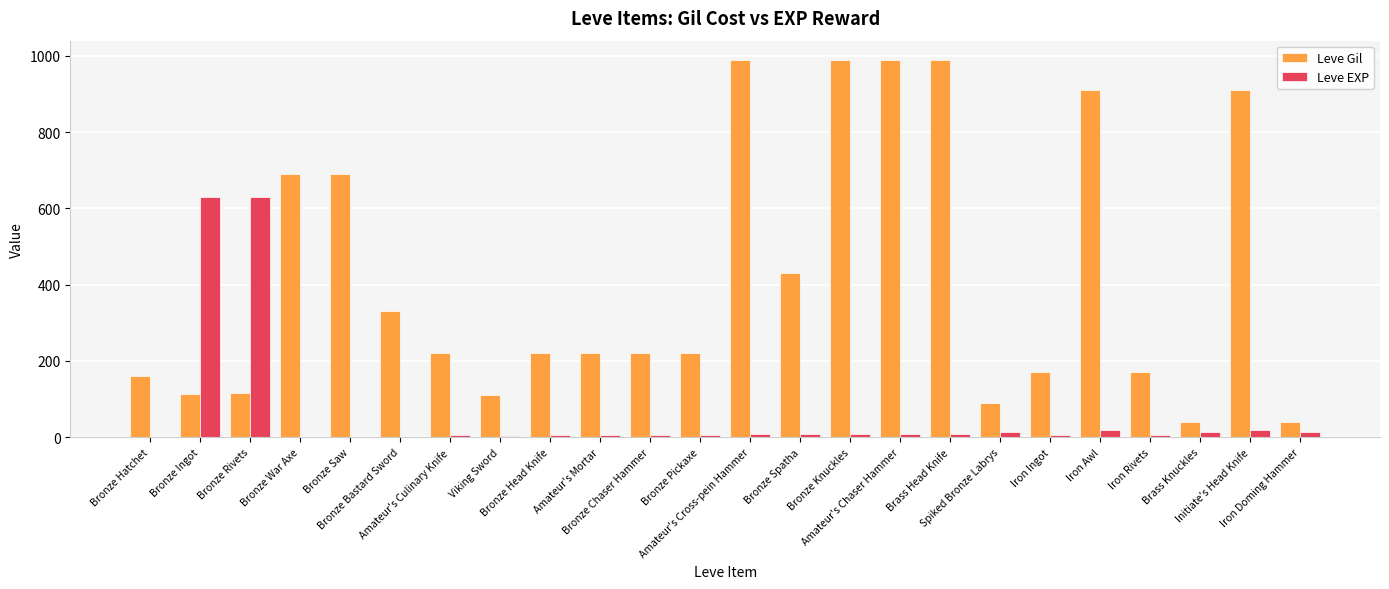

What is the maximum value for Leve EXP?

630